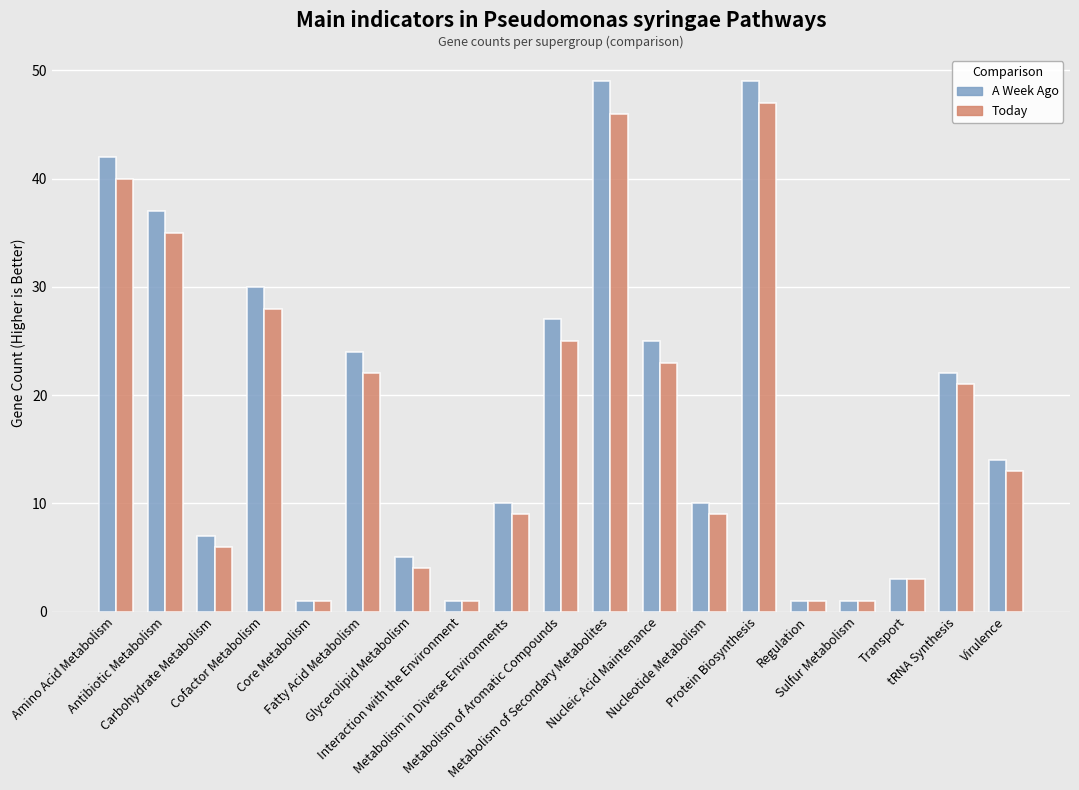

What position from the left is Metabolism of Secondary Metabolites?

11